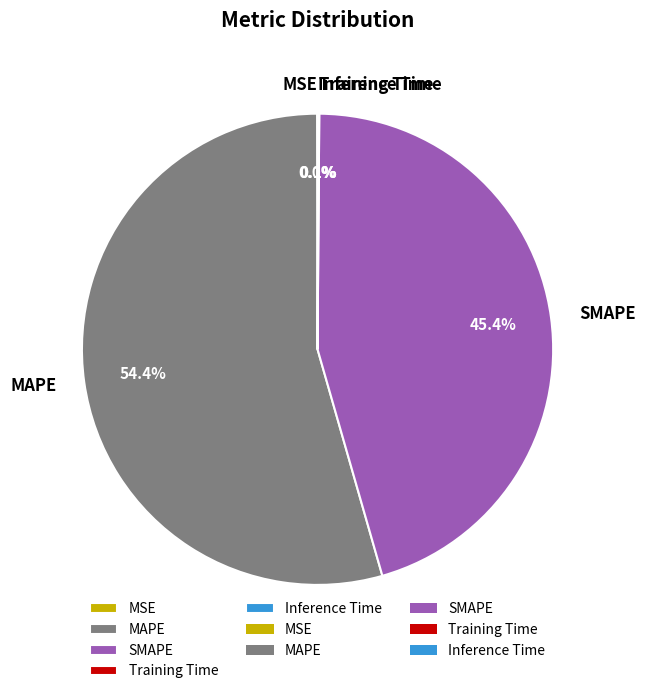

How much of the chart is everything except MAPE?

45.6%